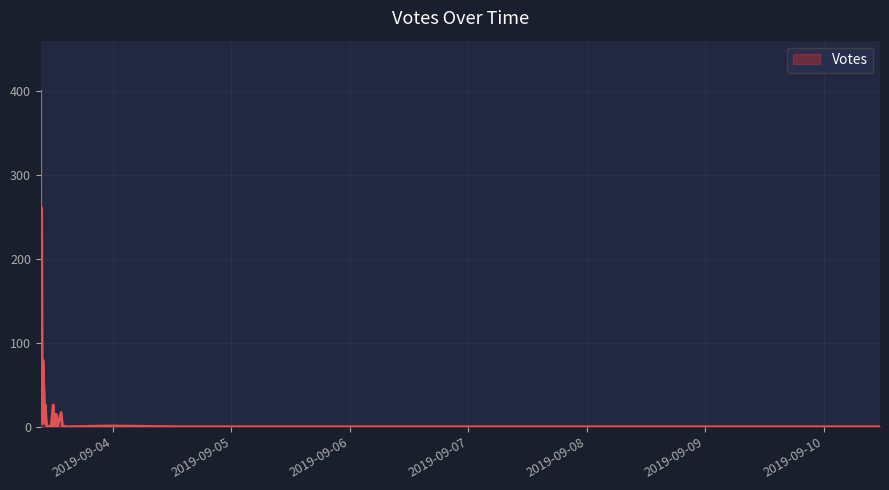

The value at 2019-09-03 09:28 is 36. True or false?

True